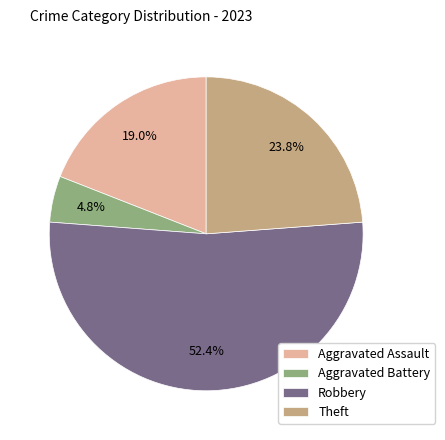

Which category accounts for the majority?

Robbery